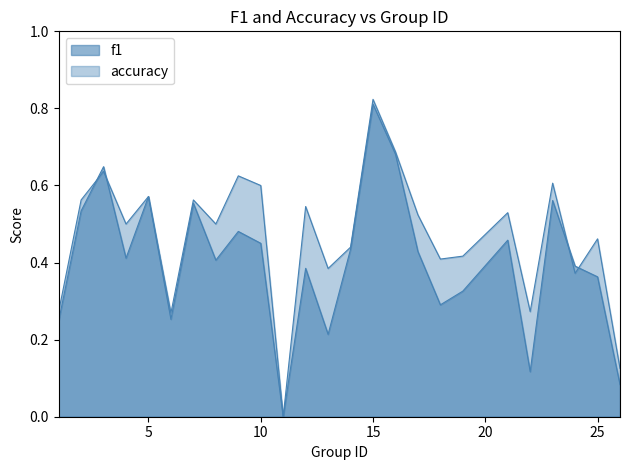

Does the chart have visible grid lines?

No